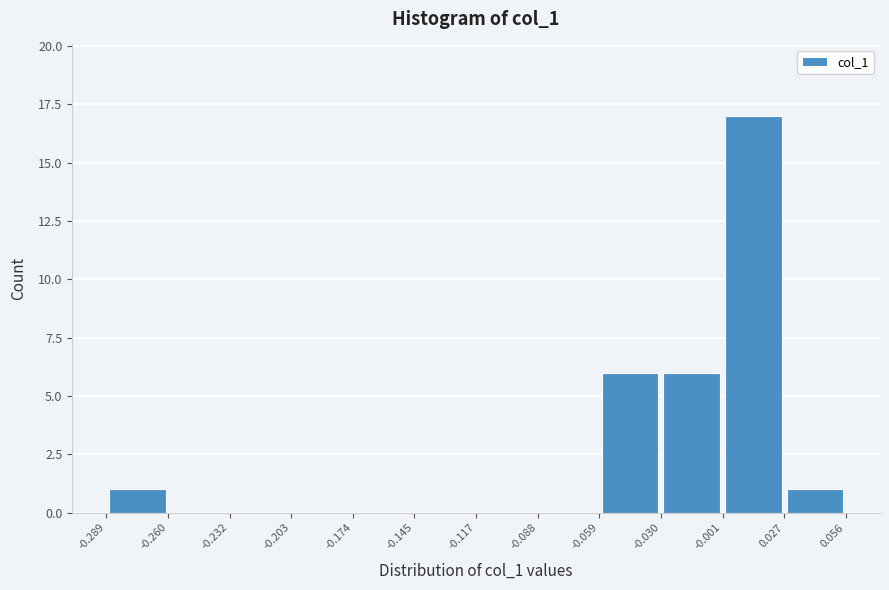

Reading left to right, transcribe this chart: for each bar, give the range it covers on the x-axis and its height. The values are not printed on the chart, so give them approximately, as read against the axis.

-0.289 to -0.260: 1
-0.260 to -0.232: 0
-0.232 to -0.203: 0
-0.203 to -0.174: 0
-0.174 to -0.145: 0
-0.145 to -0.117: 0
-0.117 to -0.088: 0
-0.088 to -0.059: 0
-0.059 to -0.030: 6
-0.030 to -0.001: 6
-0.001 to 0.027: 17
0.027 to 0.056: 1